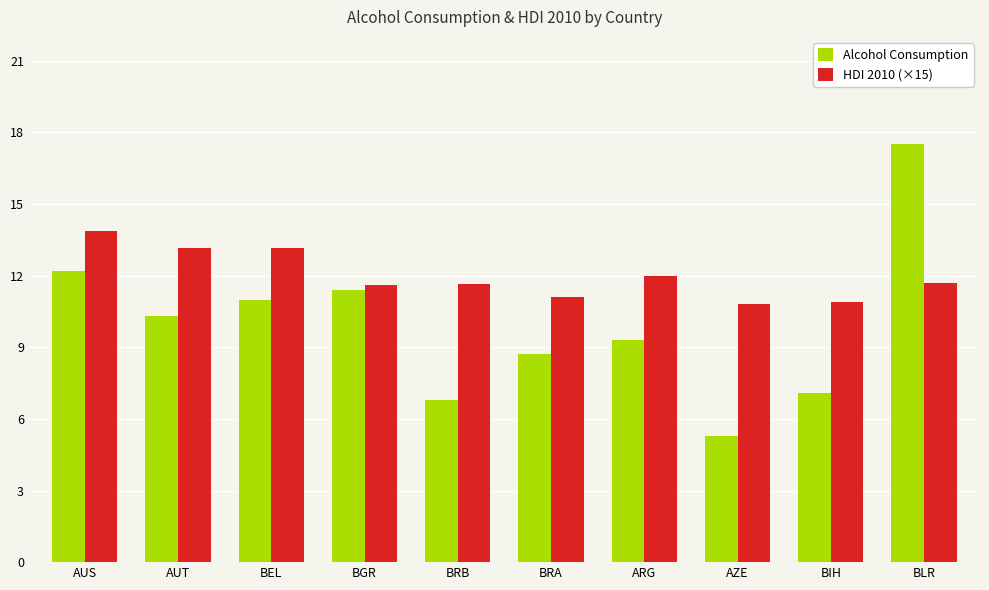

List the series in order of their overall mean, lowest first.

Alcohol Consumption, HDI 2010 (×15)